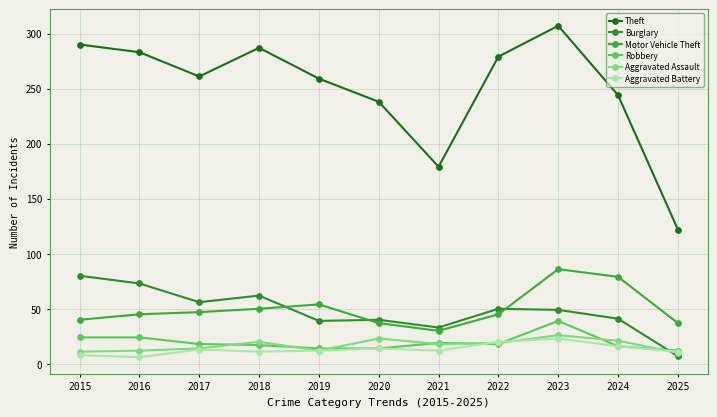

What is the average value of the Aggravated Assault series?

17